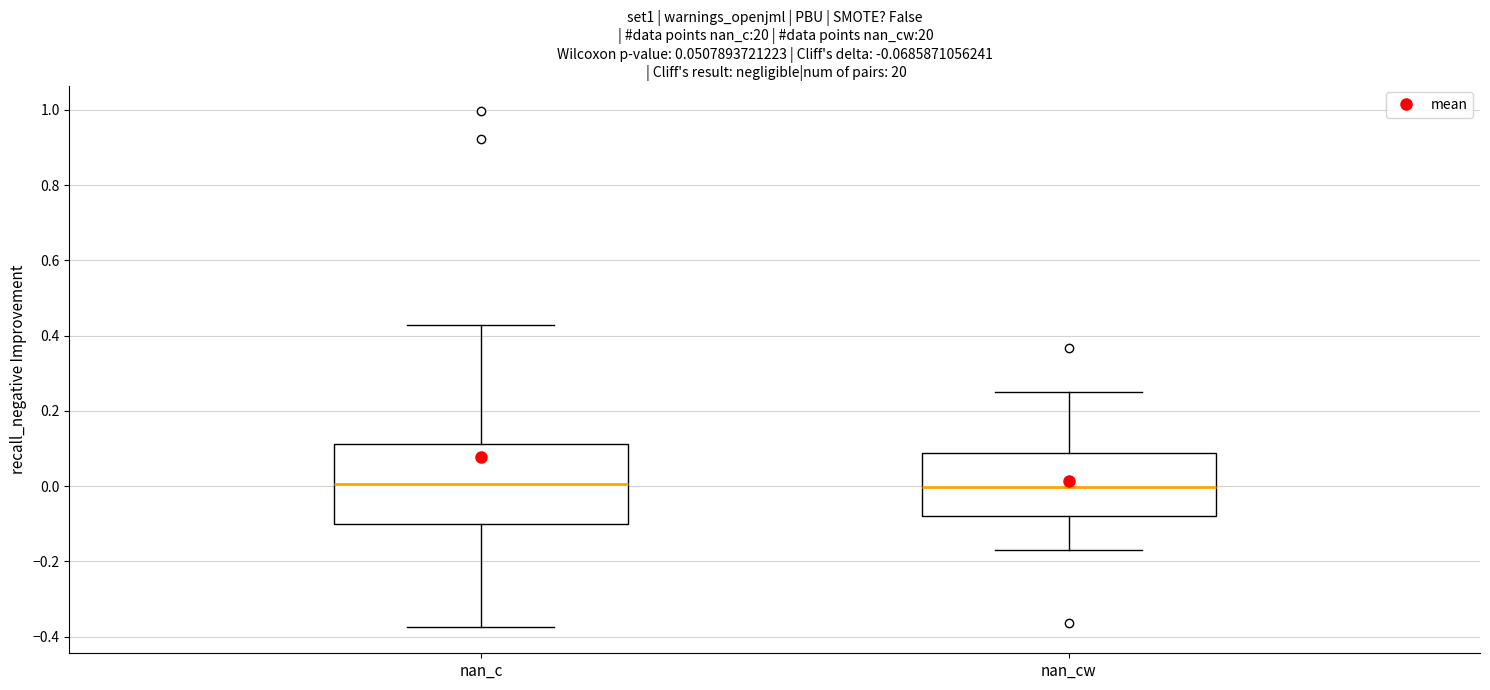

Which box is the tallest, from its lower edge to its upper edge?

nan_c